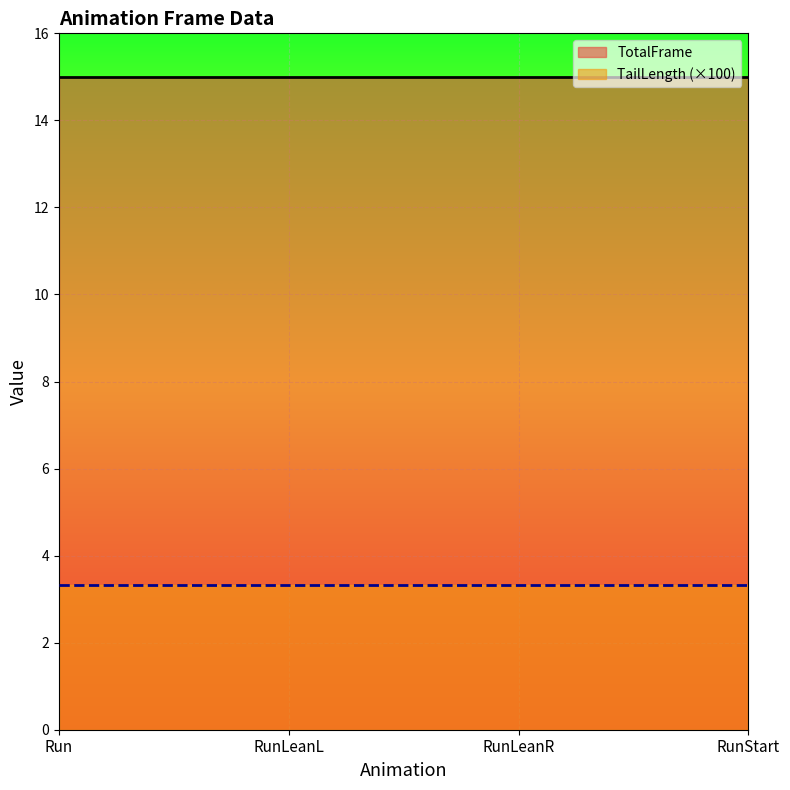

True or false: TotalFrame has a value of 15.0 at Run.

True